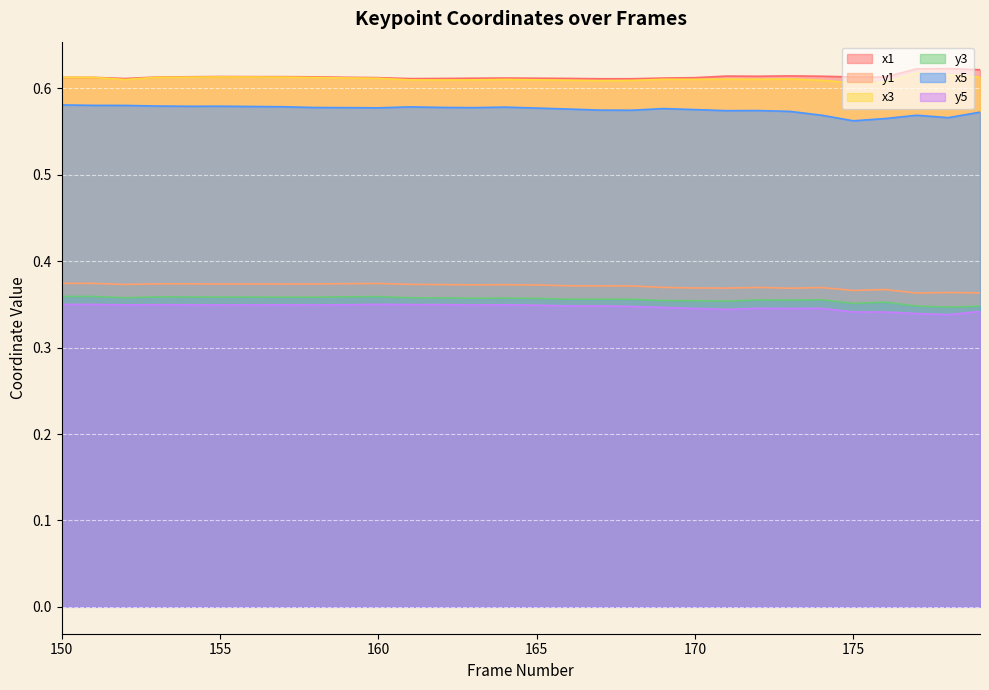

How many lines are shown in the chart?

6